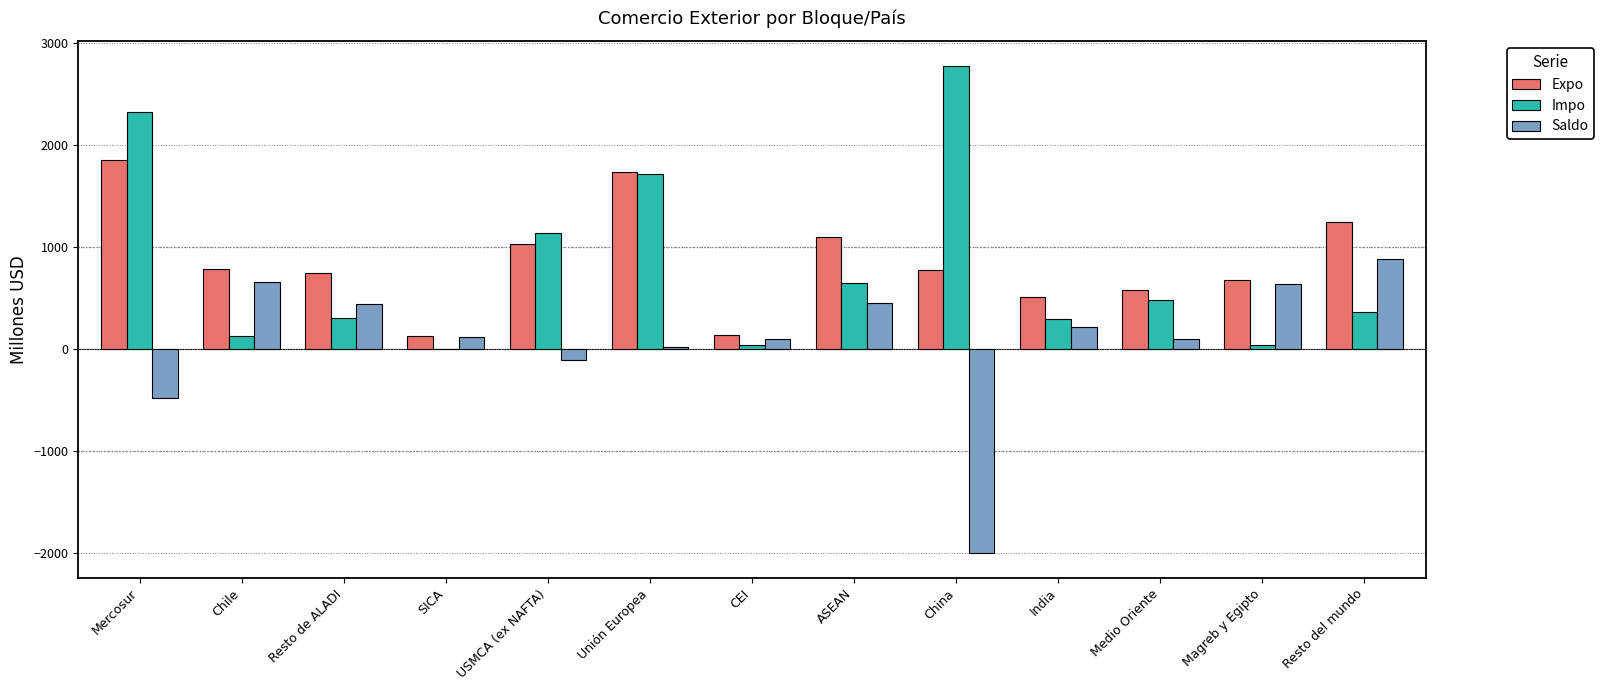

Where is Saldo nearest to the value -560?

Mercosur